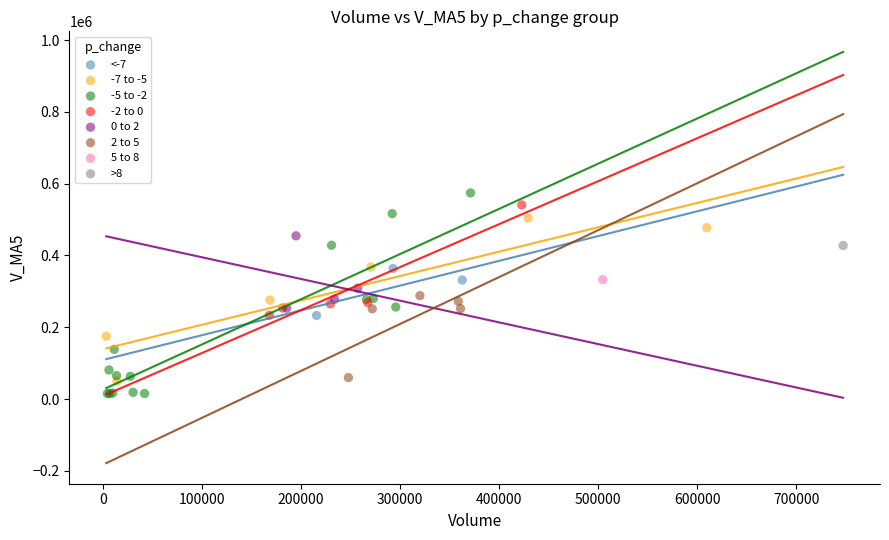

What are all the series names shown in the legend?

<-7, -7 to -5, -5 to -2, -2 to 0, 0 to 2, 2 to 5, 5 to 8, >8